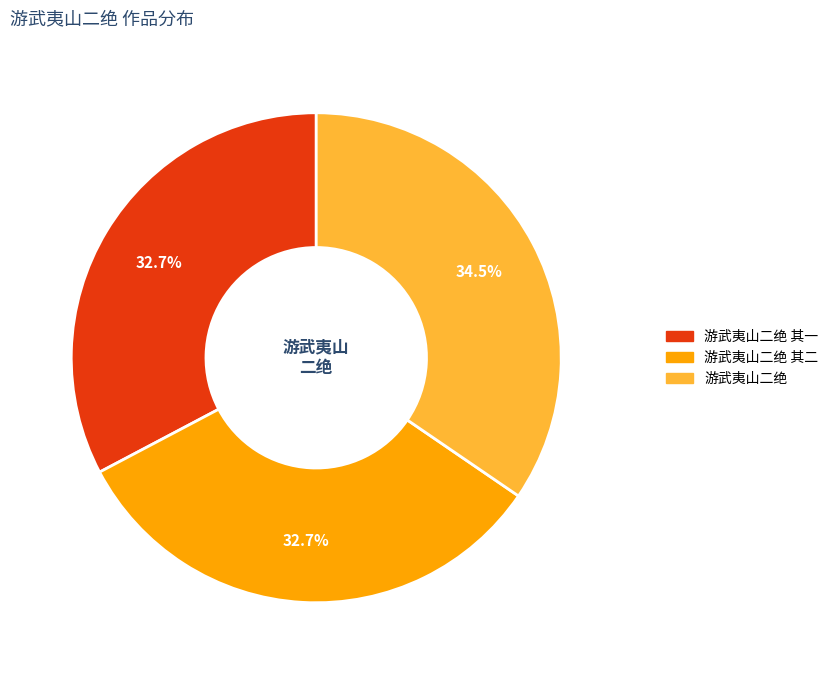

Is there a majority slice in this chart?

No